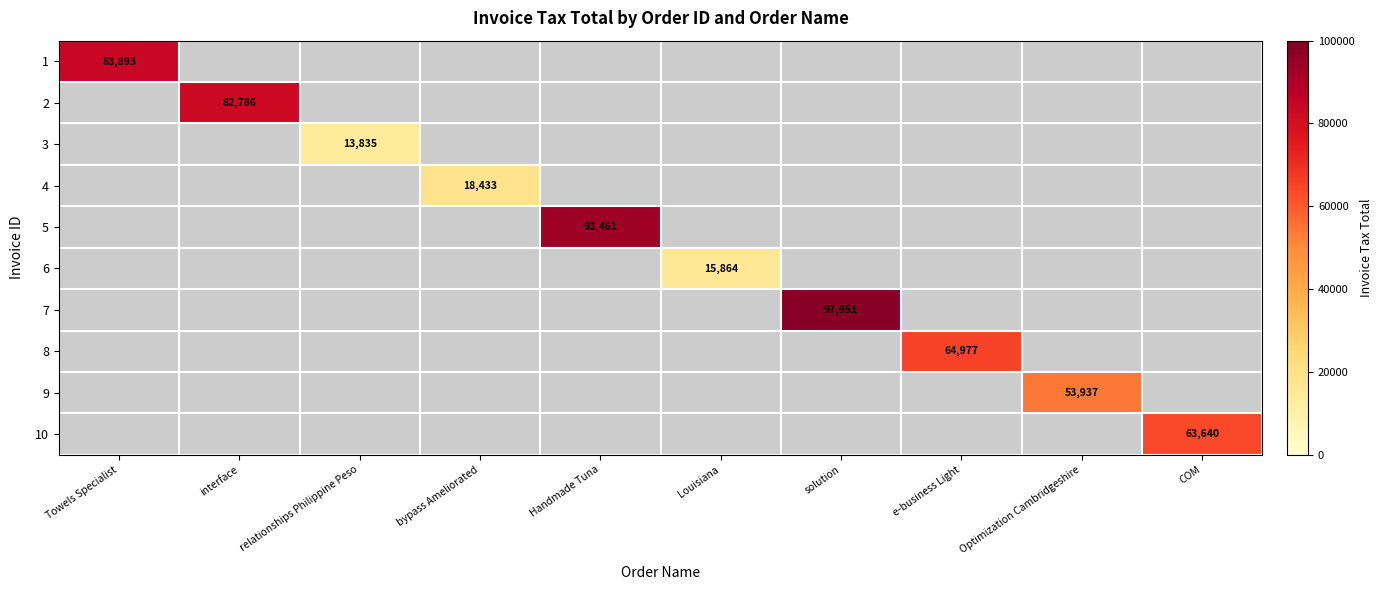

True or false: 5 has a value of 132379 at Handmade Tuna.

False